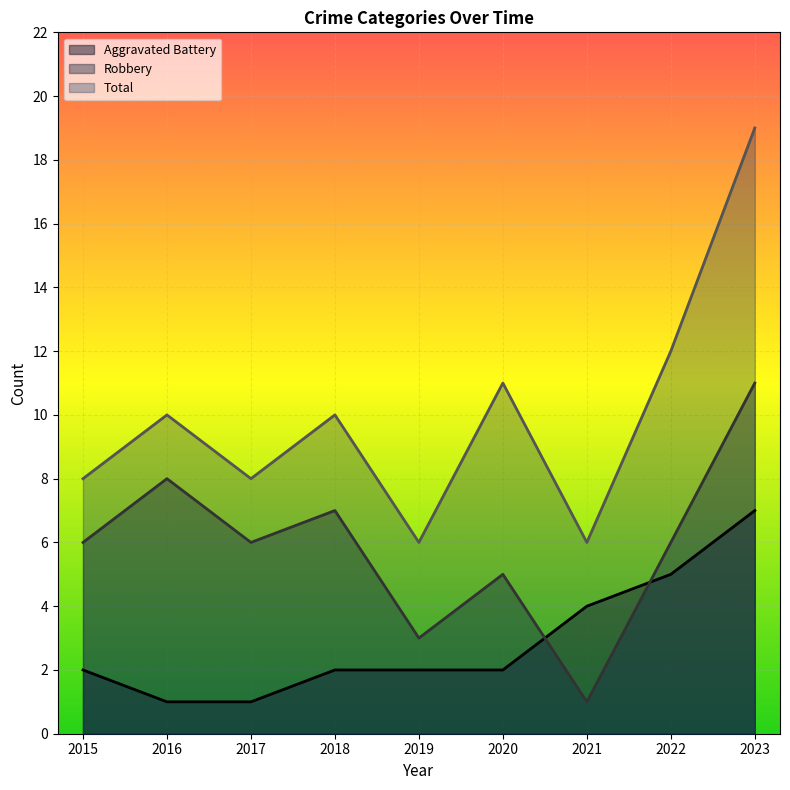

Reading left to right, list all the values displayed in this chart.

Aggravated Battery: 2	1	1	2	2	2	4	5	7
Robbery: 6	8	6	7	3	5	1	6	11
Total: 8	10	8	10	6	11	6	12	19